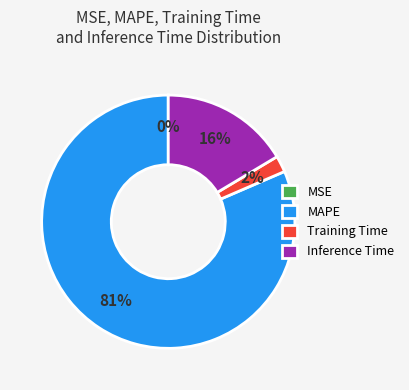

Which slice represents more than half of the pie?

MAPE